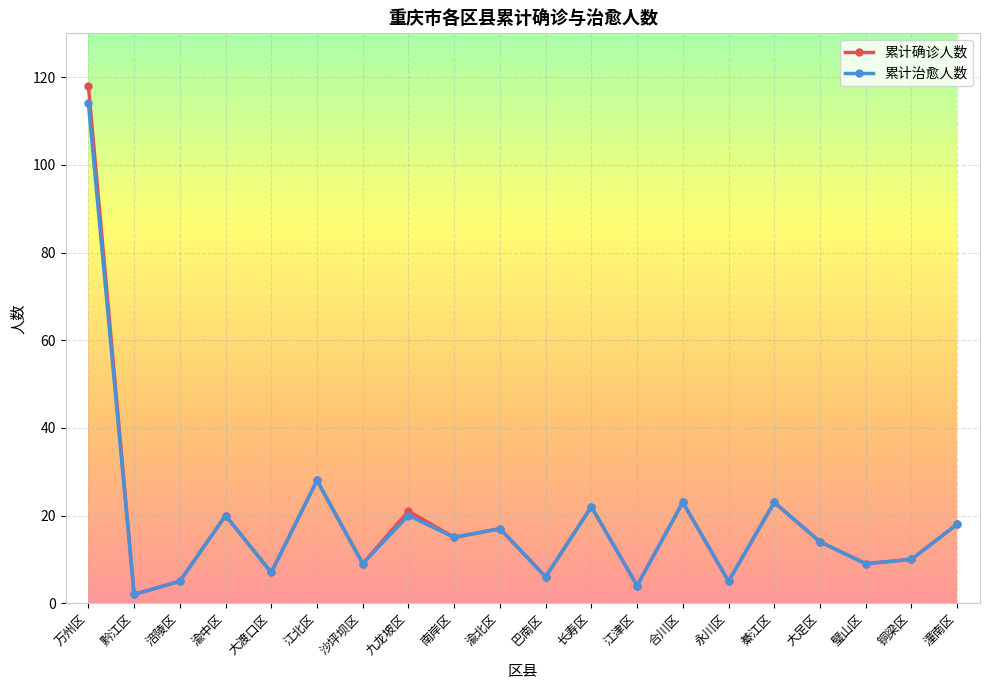

How many lines are shown in the chart?

2